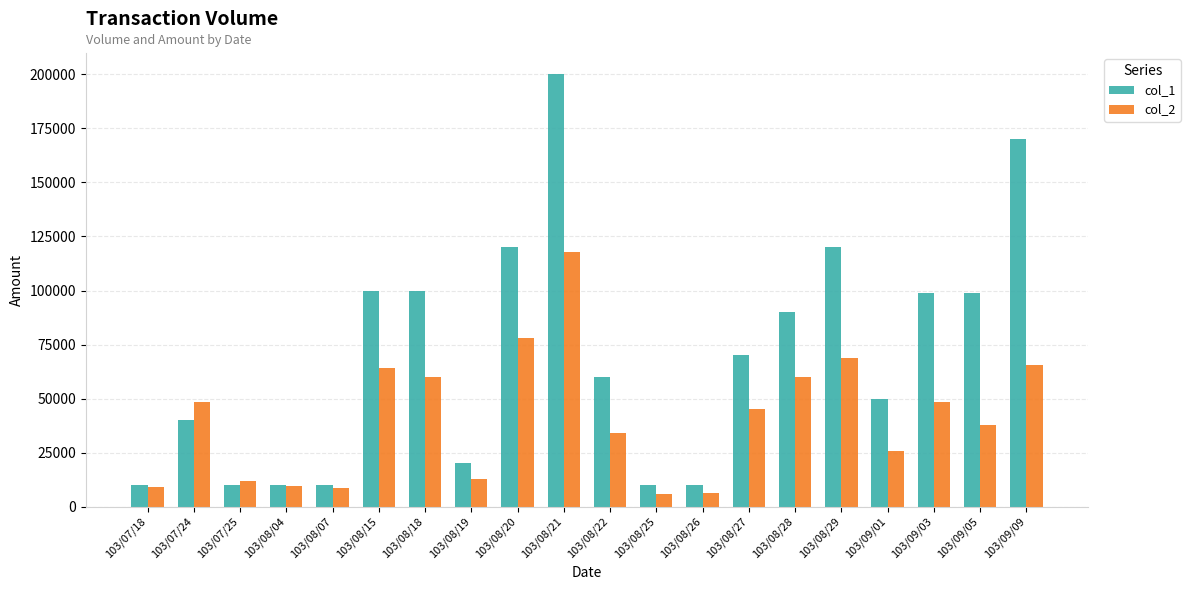

What is the difference between the highest and lowest values at 103/08/21?

82000